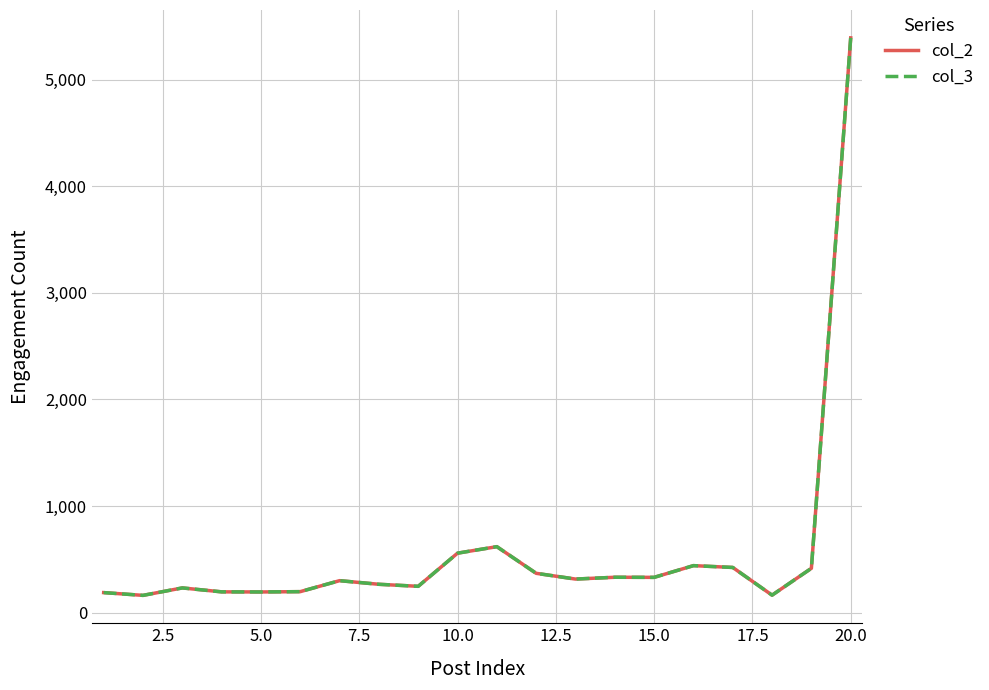

Does the chart display data point markers on the line(s)?

No